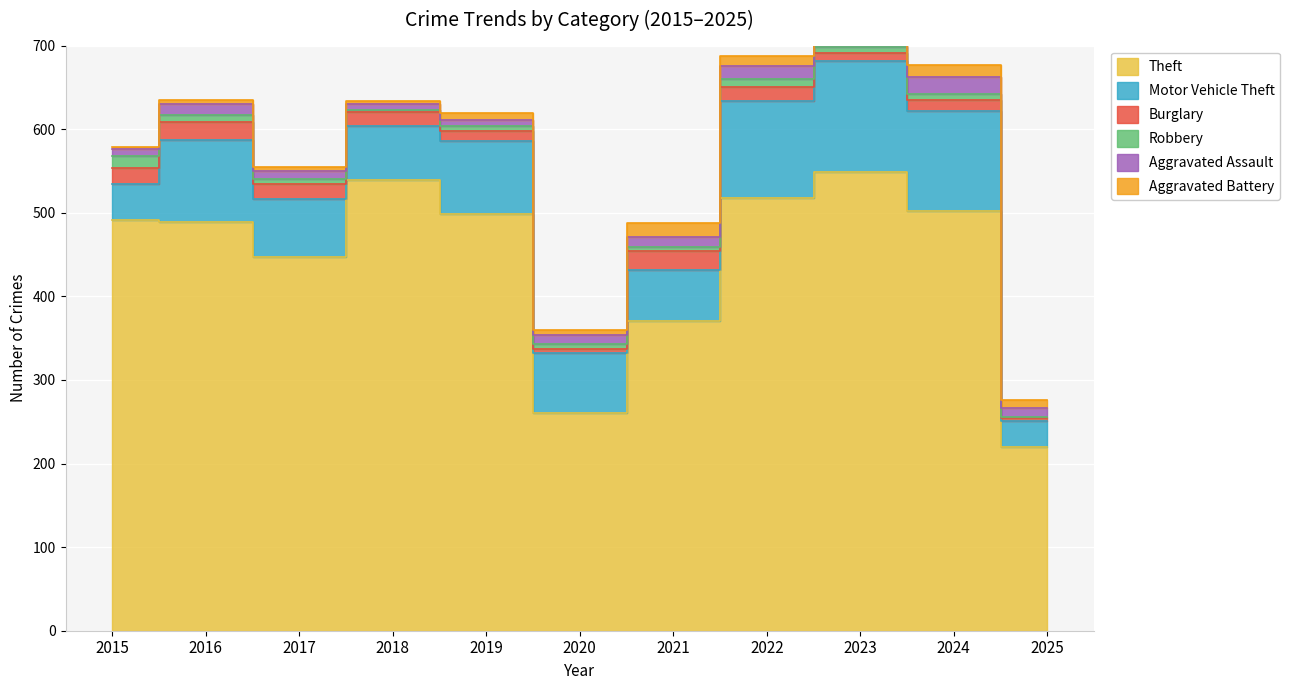

The Burglary series shows 16 at 2022. True or false?

True